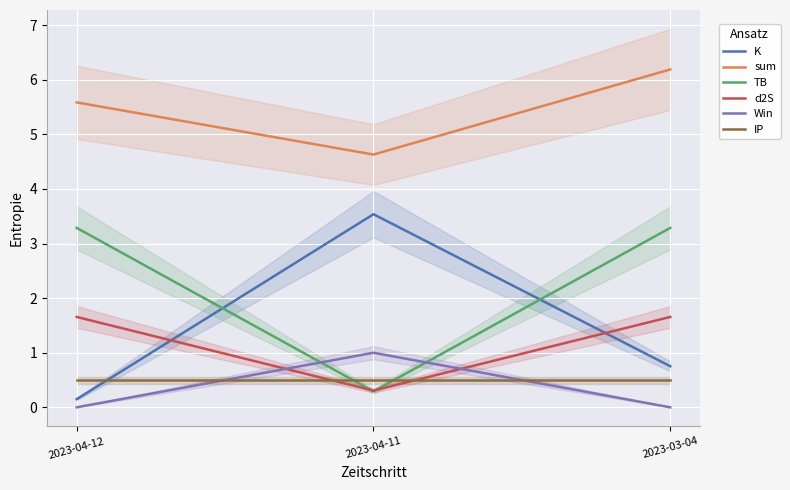

What is the sum of all IP values?

1.5